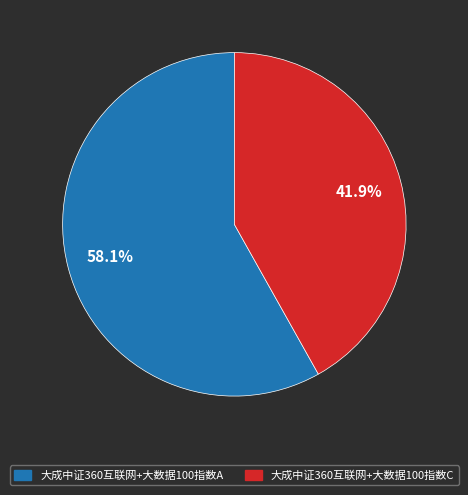

Is the sum of 大成中证360互联网+大数据100指数C and 大成中证360互联网+大数据100指数A greater than half?

Yes